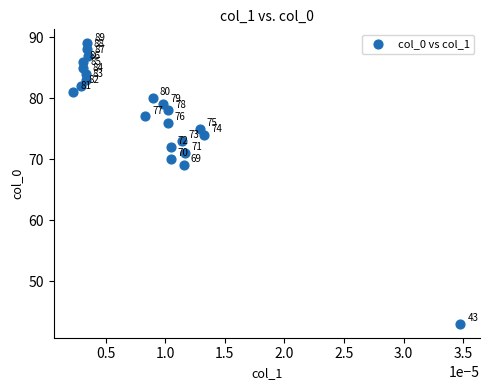

What Y value in the scatter plot is closest to 66?

69